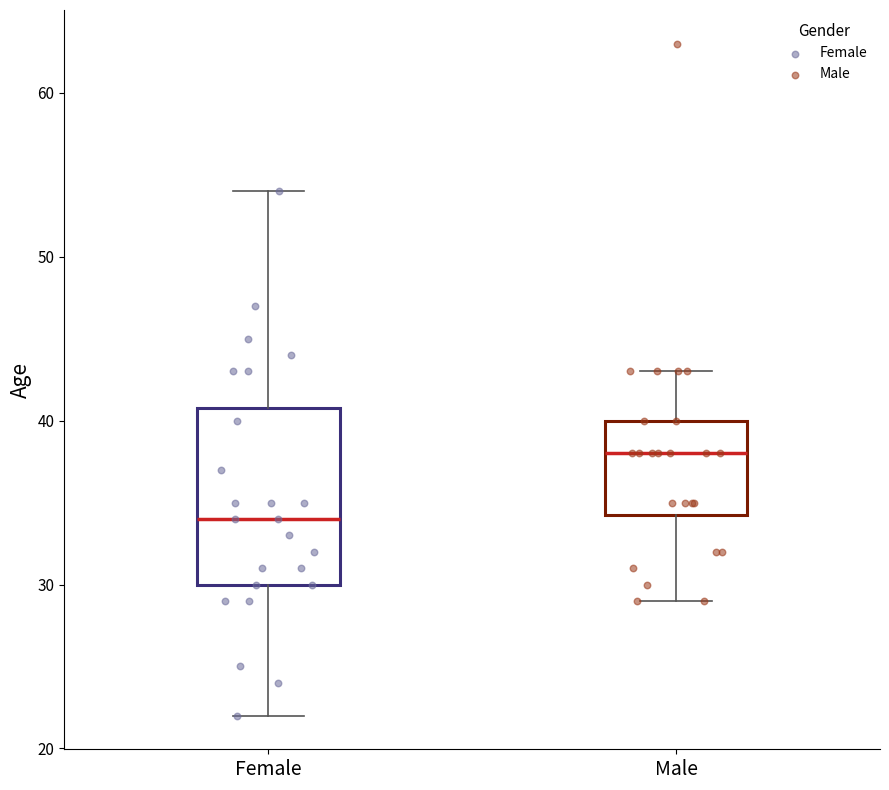

Which box's median line is the highest?

Male